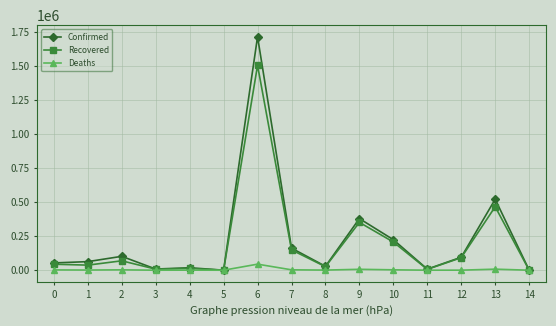

What is the maximum value shown in the chart?

1714409